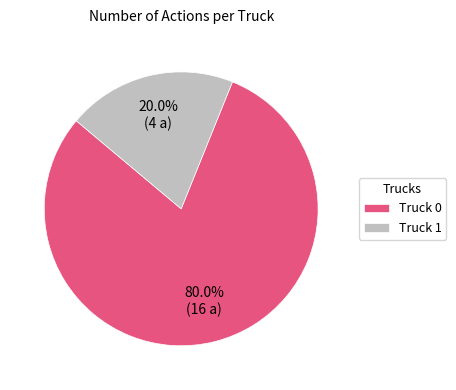

To the nearest percent, what percentage of the pie is Truck 1?

20%